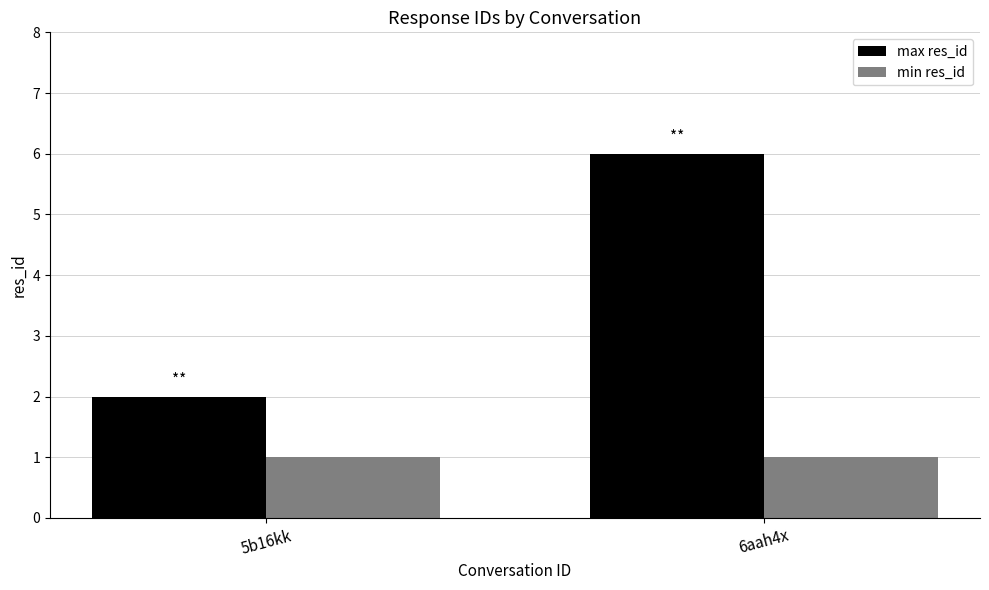

How many bars are there in each group?

2